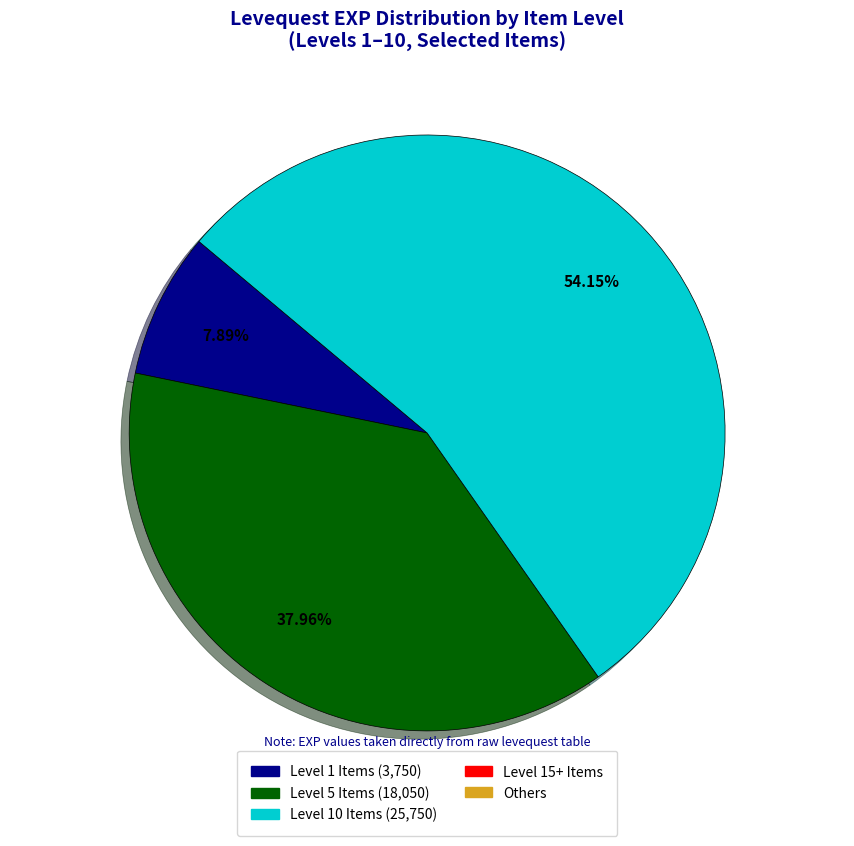

Is there any slice that represents more than half of the pie?

Yes